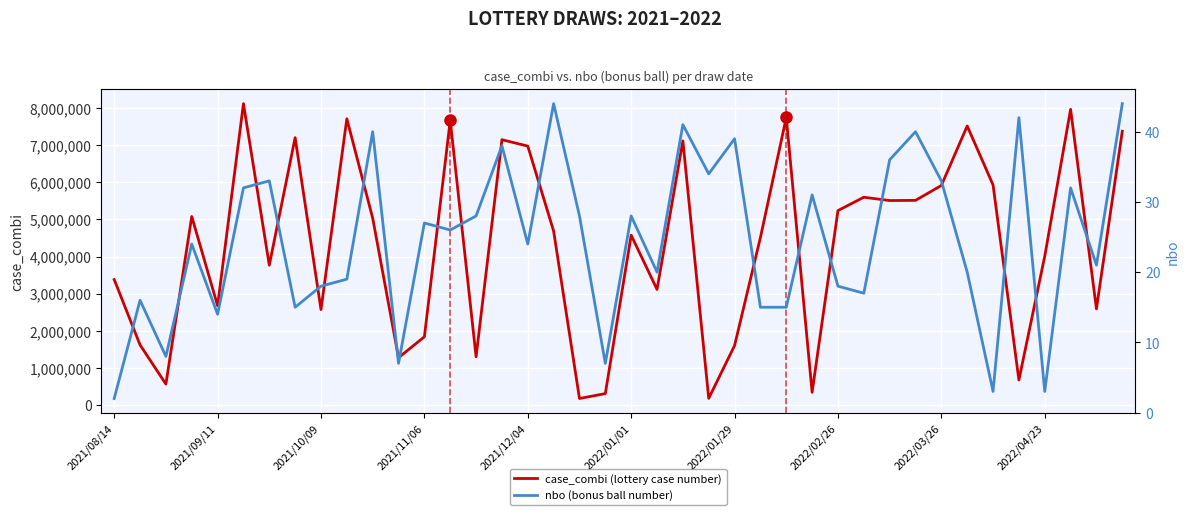

True or false: nbo (bonus ball number) and case_combi (lottery case number) cross at least once.

False